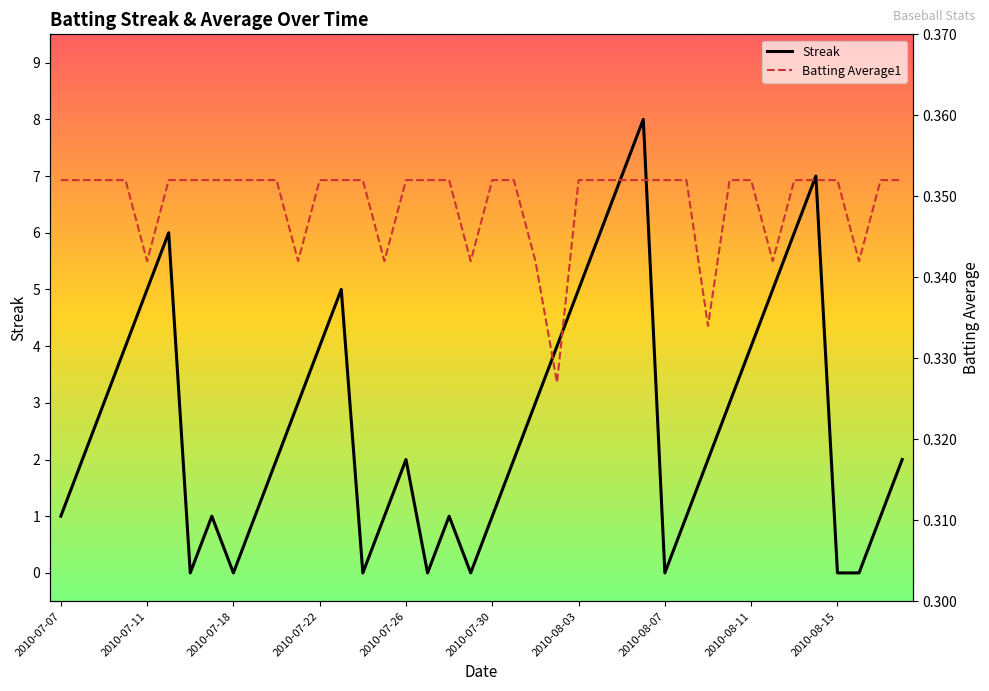

How many values in the Streak series exceed 2?

18